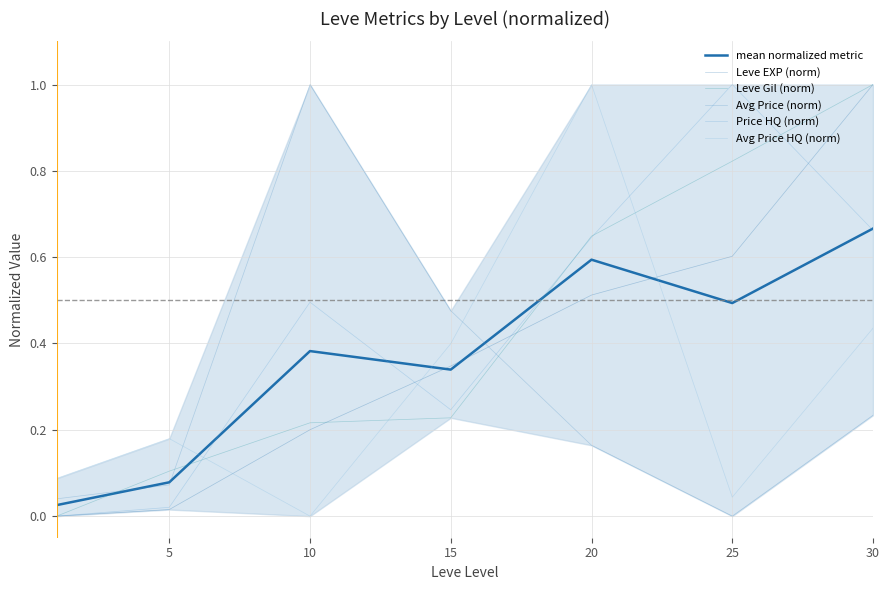

The value of Avg Price (norm) at 5 is 0.1. True or false?

False